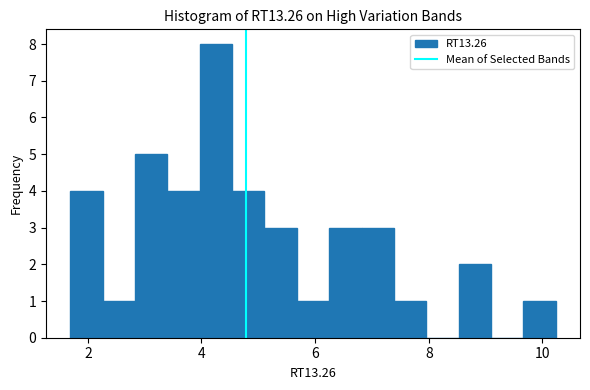

Read against the x-axis, roughly where is the centre of the tallest bar?

4.2